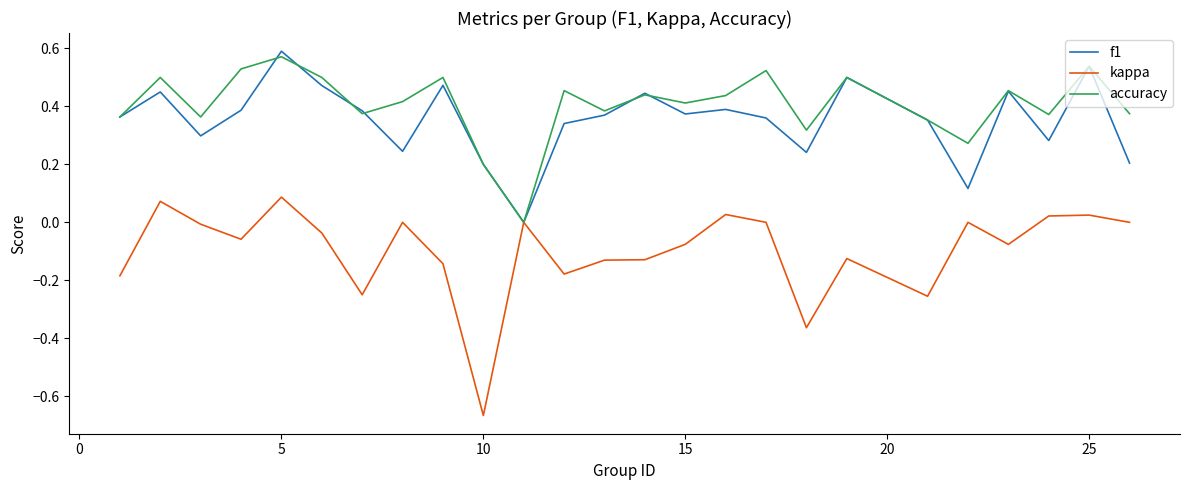

Which series has the widest spread of values?

kappa